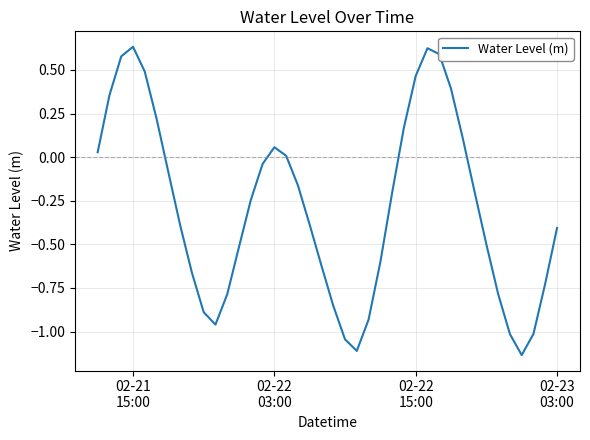

What is the difference between the maximum and minimum values?

1.8